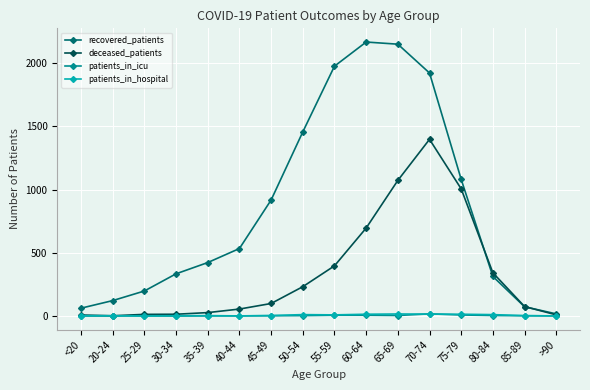

How many values in the patients_in_icu series are below 2?

7